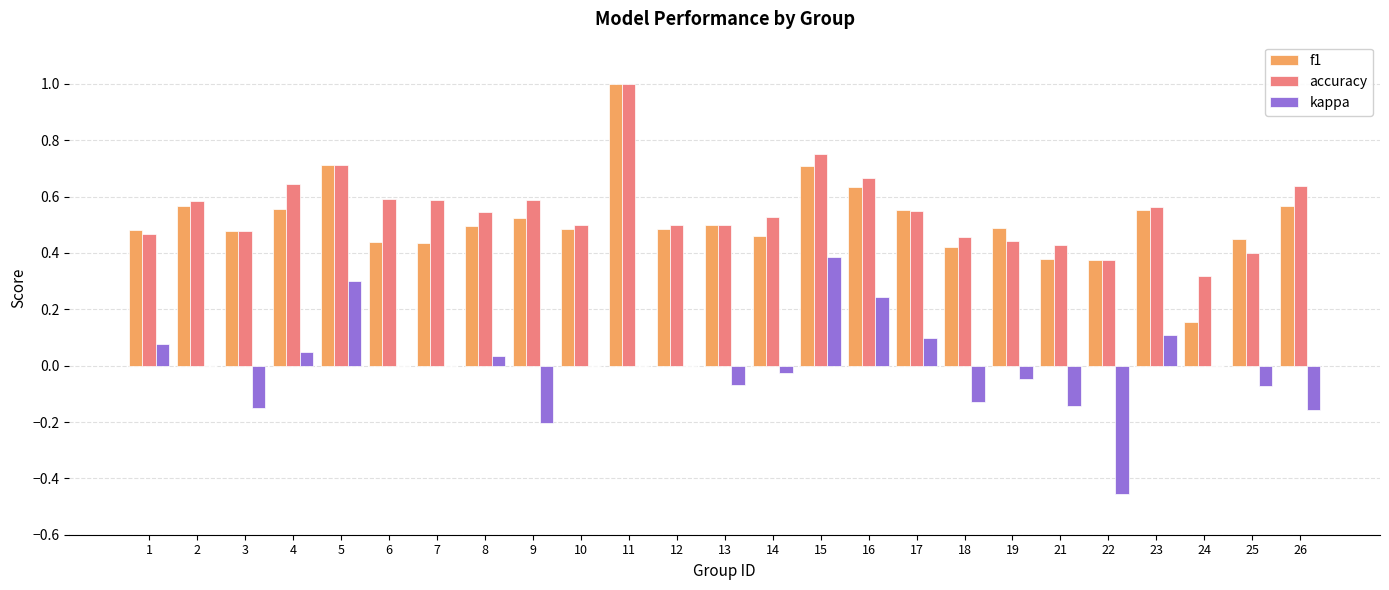

Between 5 and 14, which series saw the biggest shift?

kappa